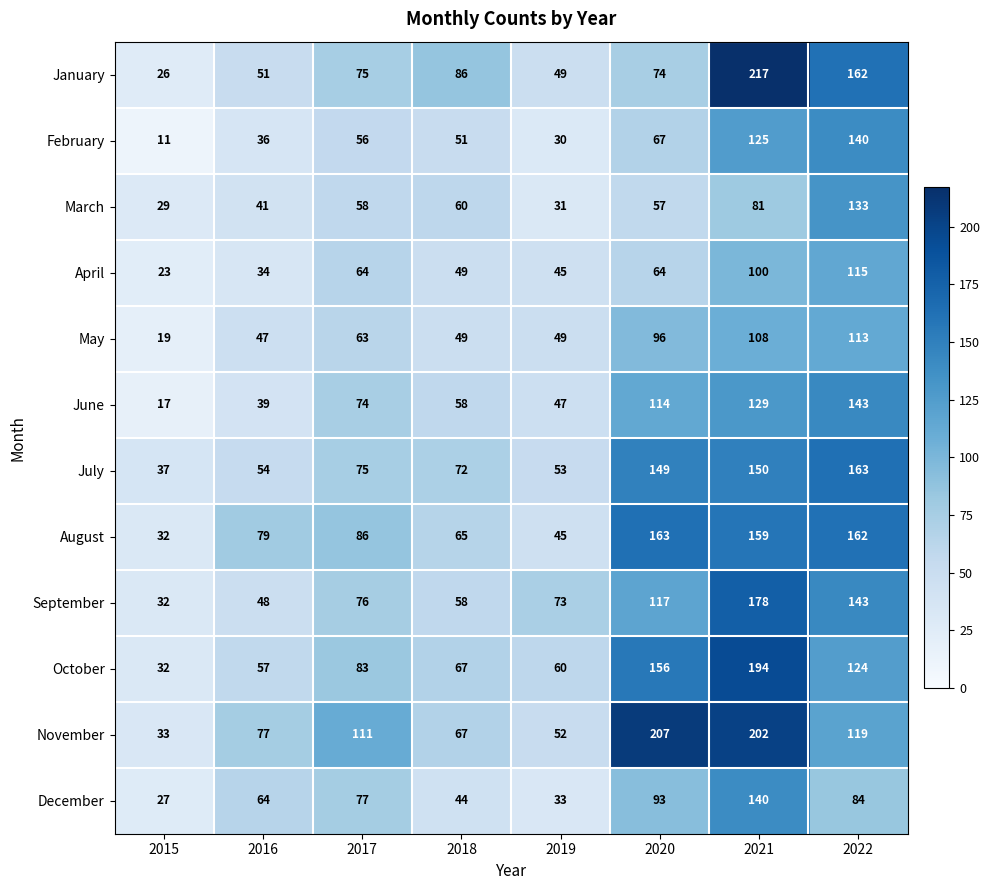

What is the difference between the maximum and minimum values in the December series?

113